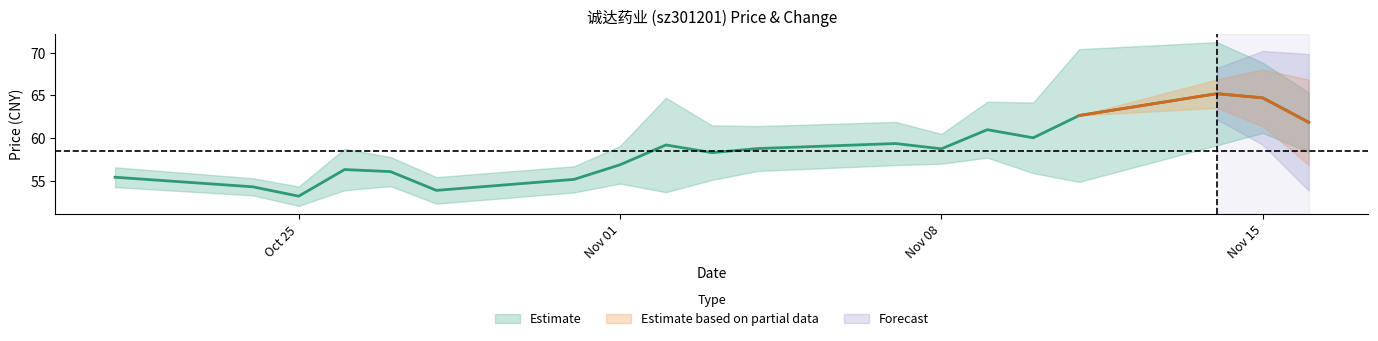

What is the label of the 18th point from the right?

2022-10-24